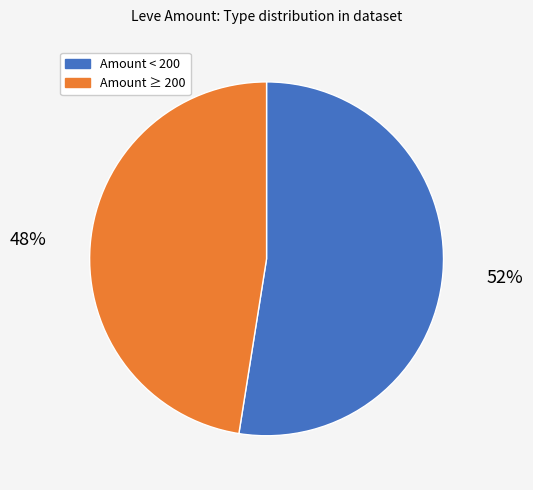

Does any single category account for the majority?

Yes